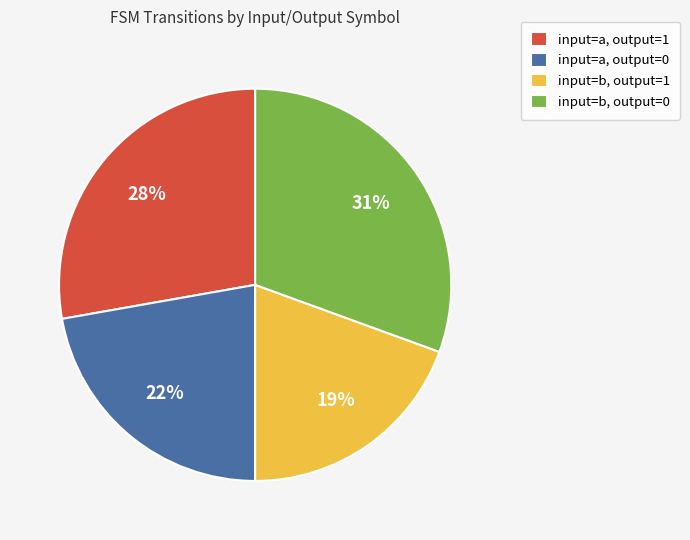

Is it true that input=b, output=0 is 31% of the pie?

True